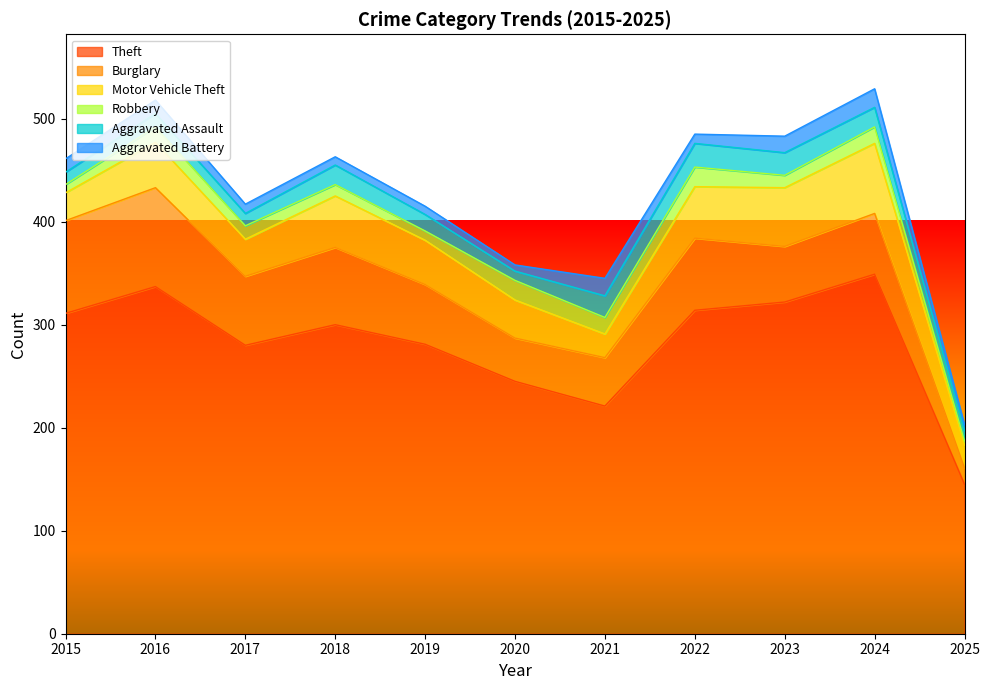

Reading left to right, list all the values displayed in this chart.

Theft: 311	337	280	300	281	245	221	314	322	349	145
Burglary: 90	96	67	75	58	42	47	70	54	59	16
Motor Vehicle Theft: 27	44	36	50	43	37	23	50	57	68	22
Robbery: 8	15	13	11	9	19	16	19	12	16	4
Aggravated Assault: 12	13	12	19	16	9	21	23	22	19	10
Aggravated Battery: 13	13	9	8	8	6	17	9	16	18	6